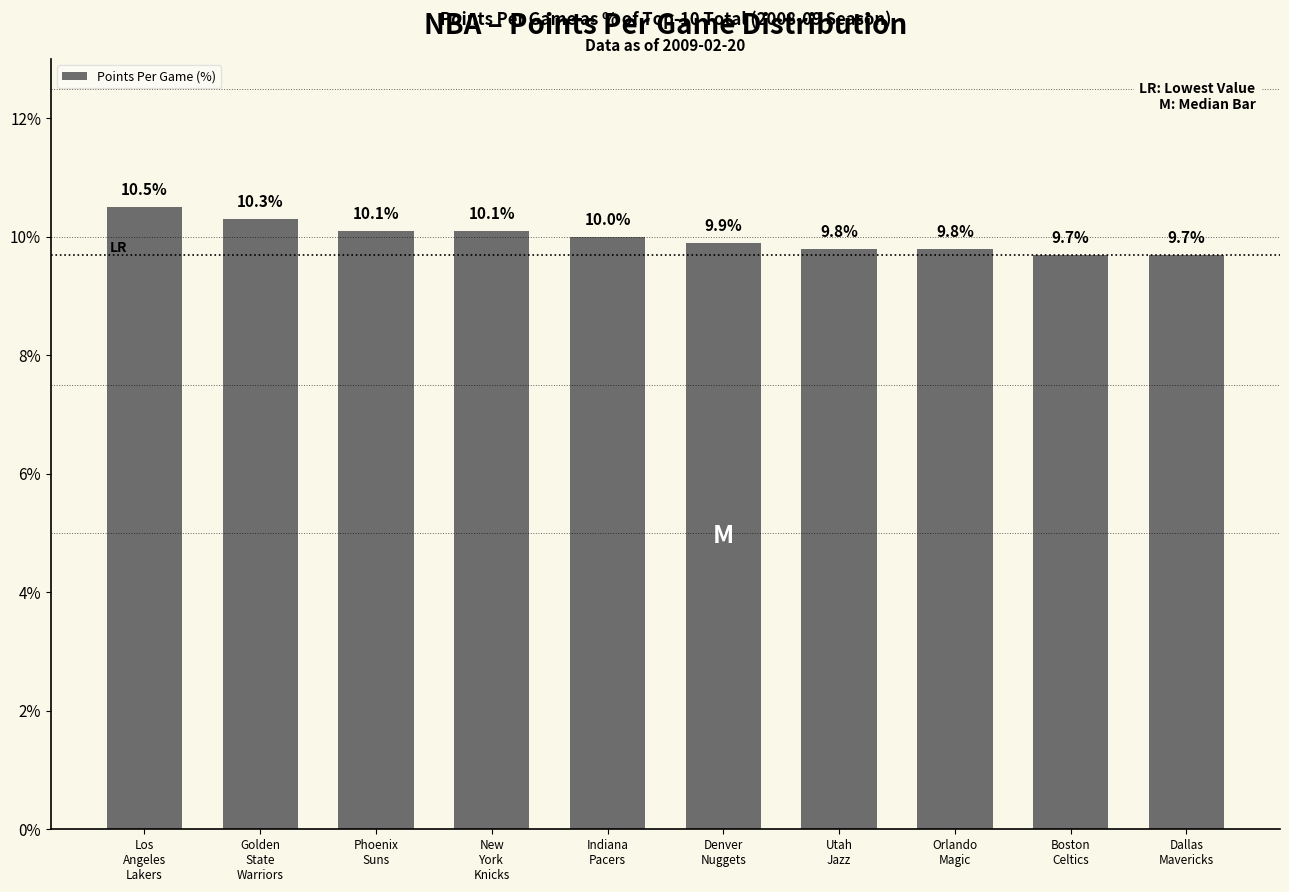

What is the label of the 5th bar from the left?

Indiana
Pacers